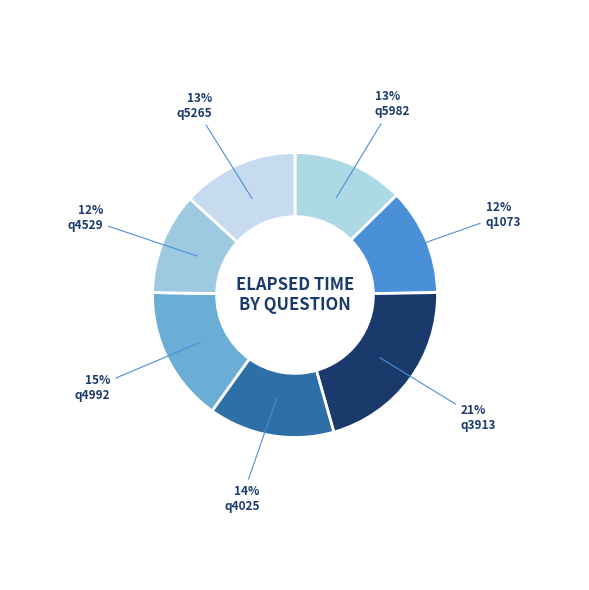

Rank the categories by value from lowest to highest.

q4529, q1073, q5982, q5265, q4025, q4992, q3913